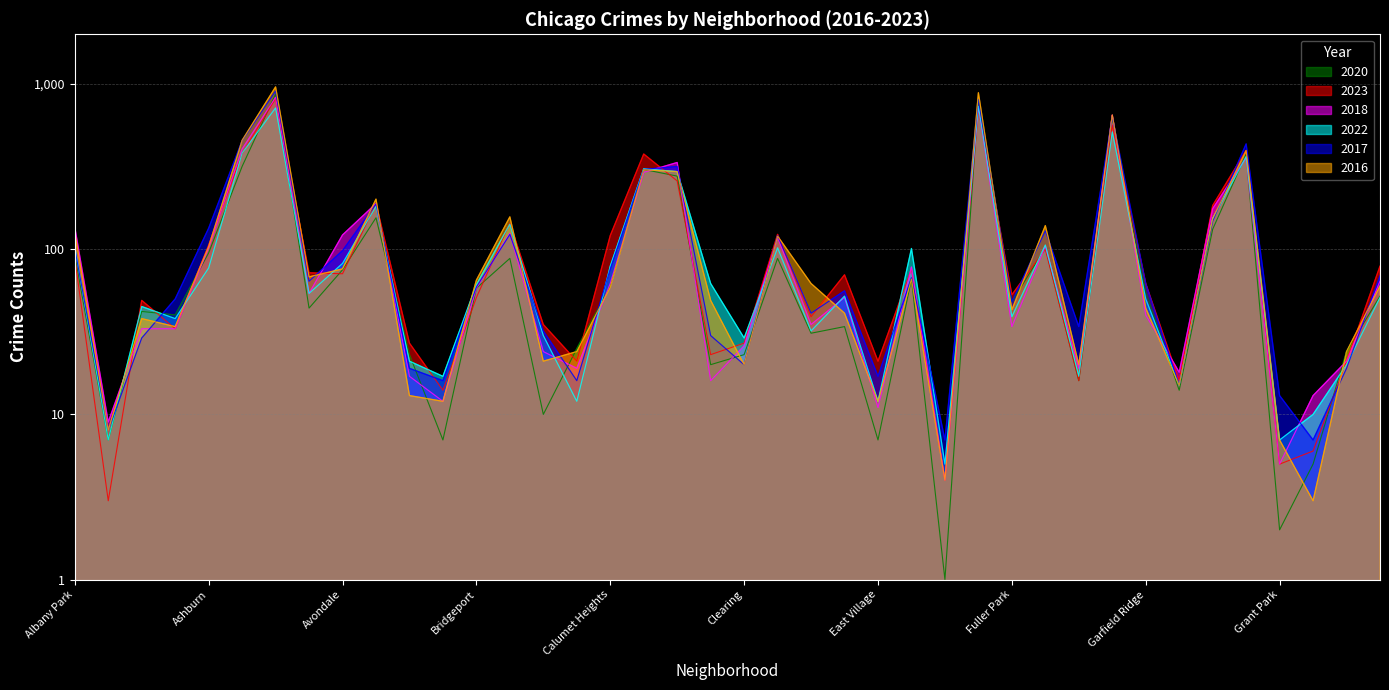

Which series ends up on top after the final intersection of 2017 and 2016?

2017